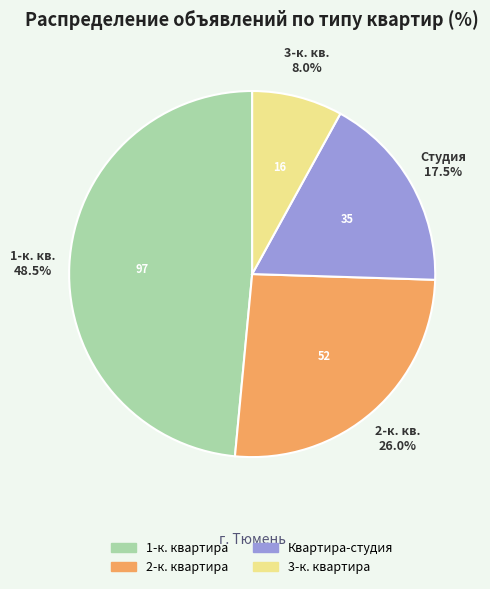

Do Квартира-студия and 3-к. квартира together represent more than half of the pie?

No